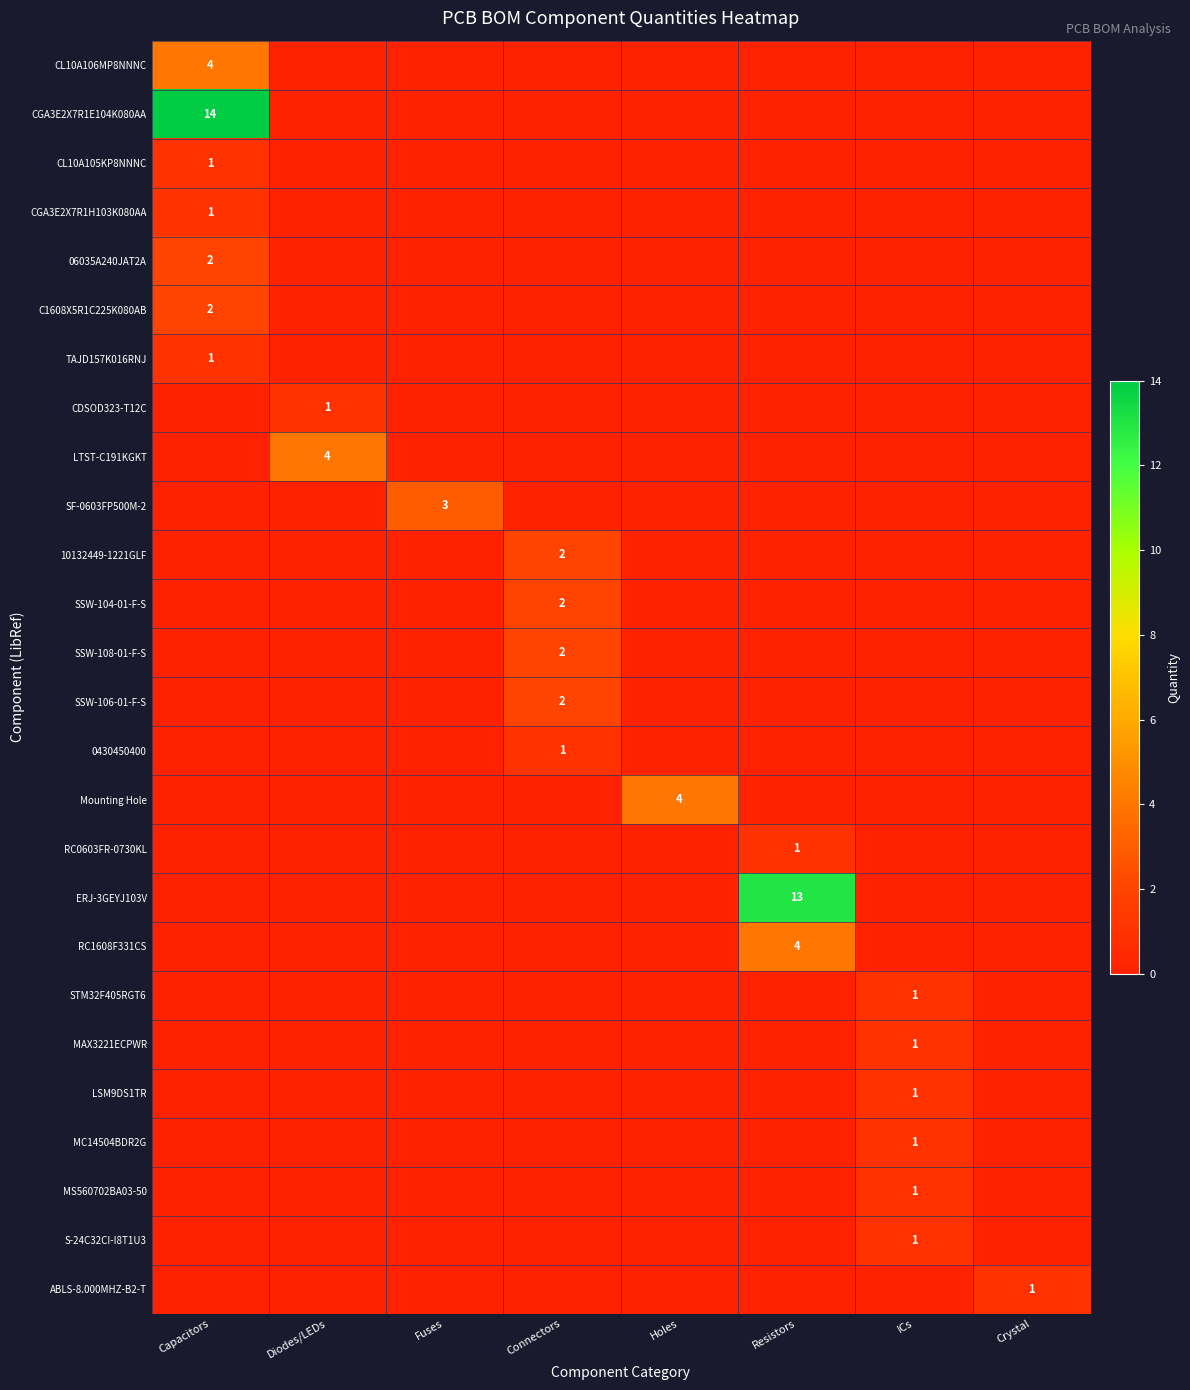

Which label corresponds to the smallest value in the chart?

Diodes/LEDs